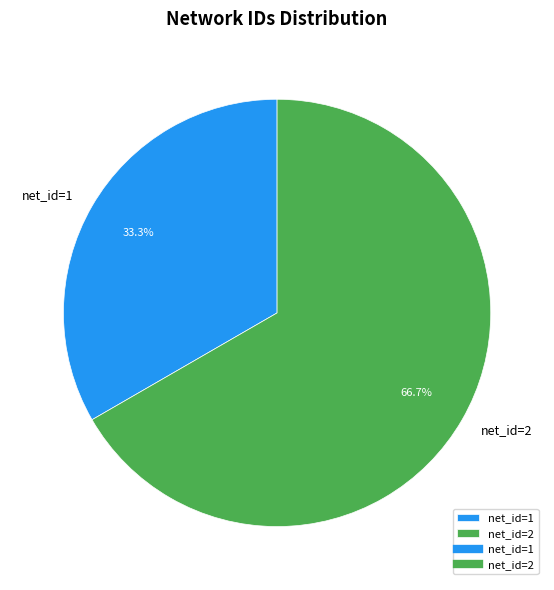

Do net_id=2 and net_id=1 together represent more than half of the pie?

Yes